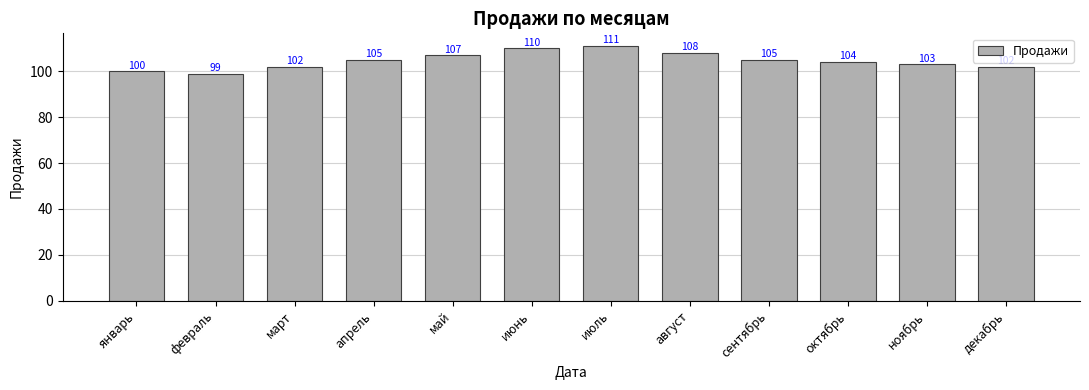

How many distinct data groups are displayed?

1